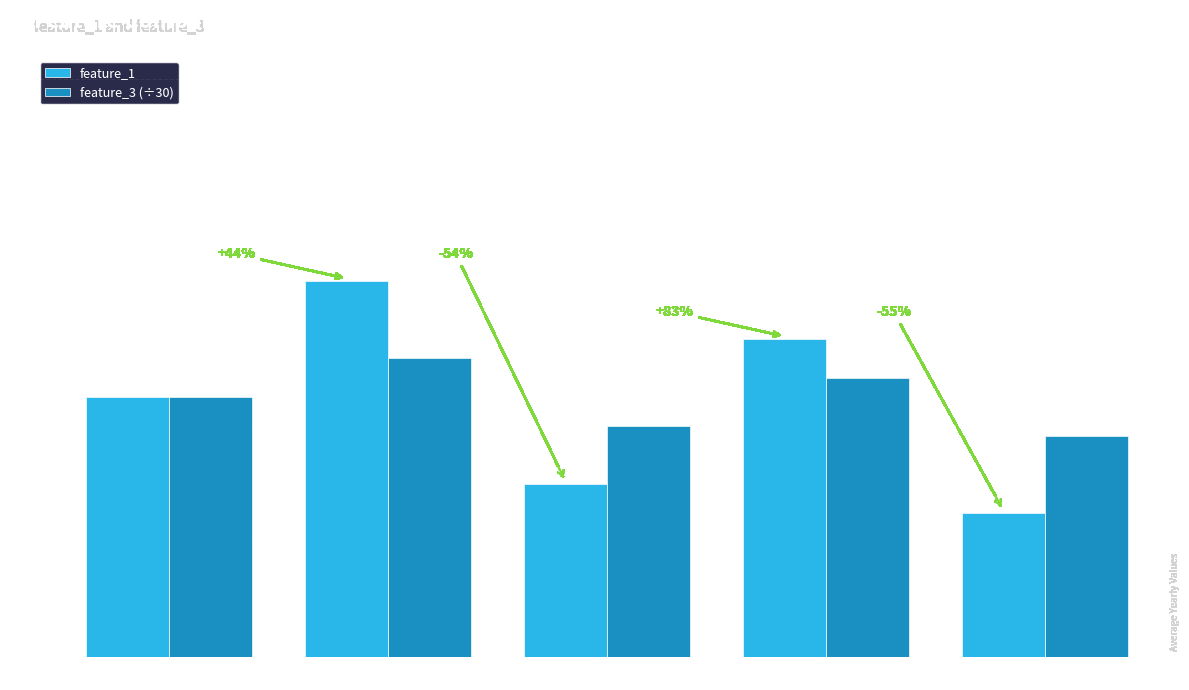

What is the lowest value of the feature_1 series?

2.5